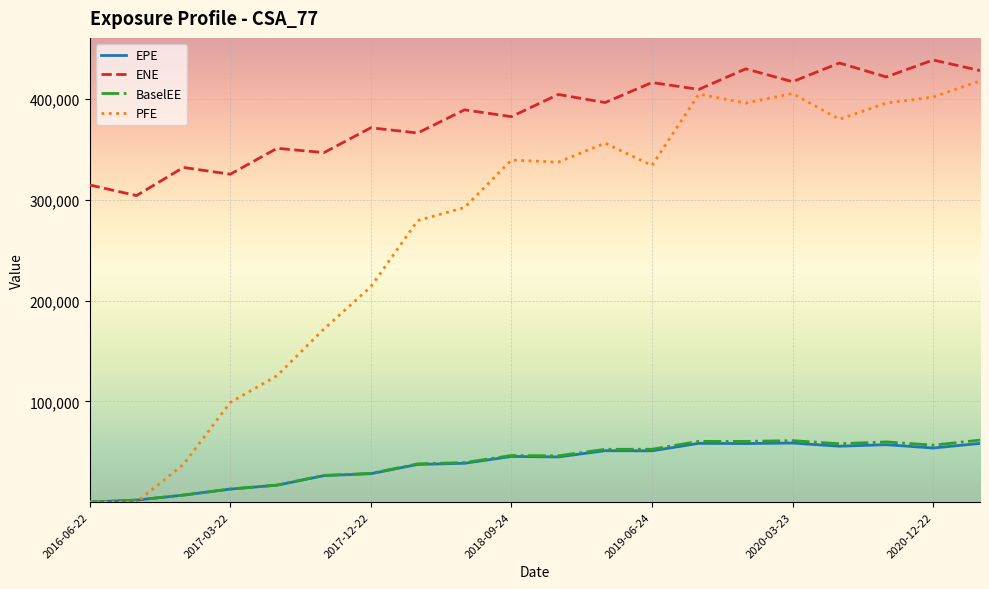

True or false: EPE and ENE intersect in this chart.

False